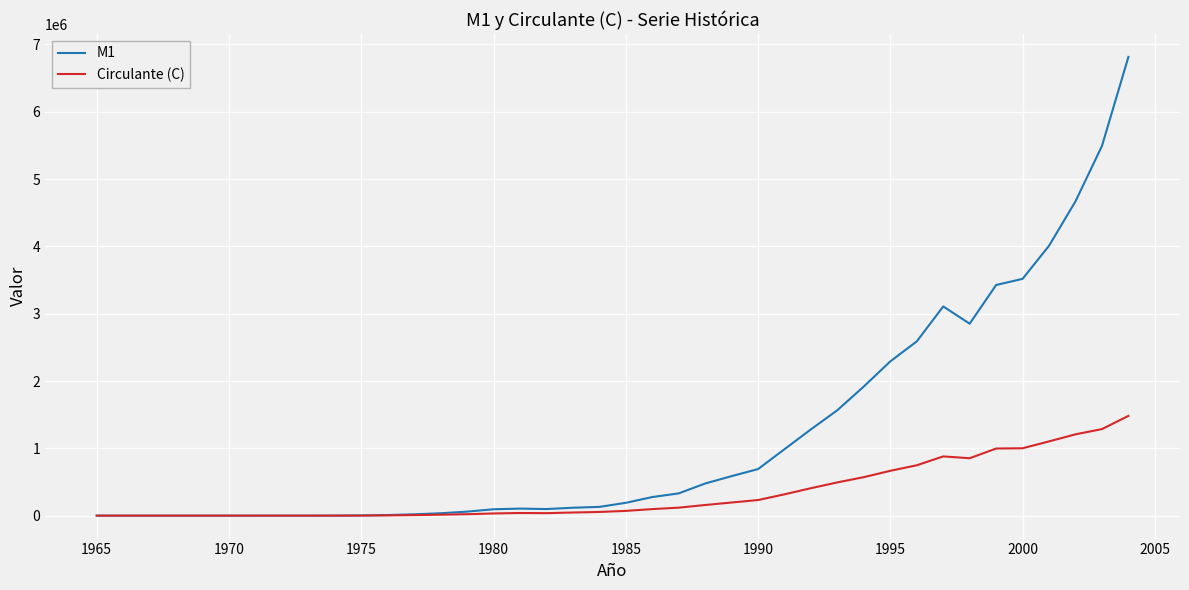

List the series in order of their peak value, highest first.

M1, Circulante (C)